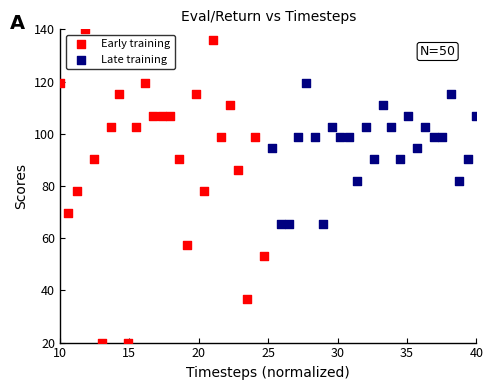

Which series reaches the minimum Y coordinate?

Early training